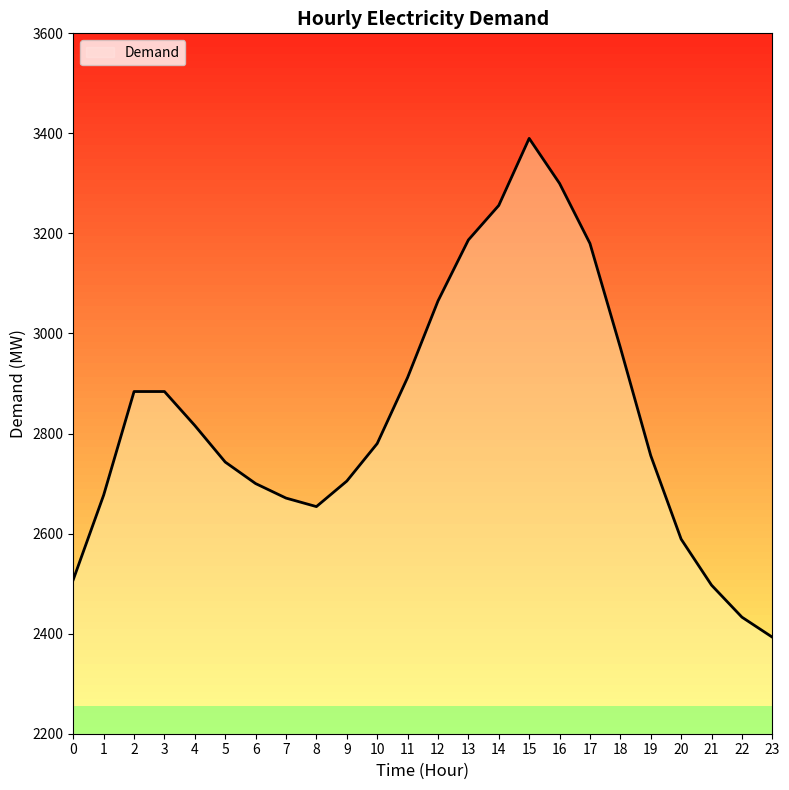

Reading right to left, transcribe all the data shown in this chart.

2393	2433	2497	2589	2756	2972	3180	3300	3390	3256	3187	3065	2912	2780	2705	2654	2671	2700	2743	2816	2884	2884	2677	2508